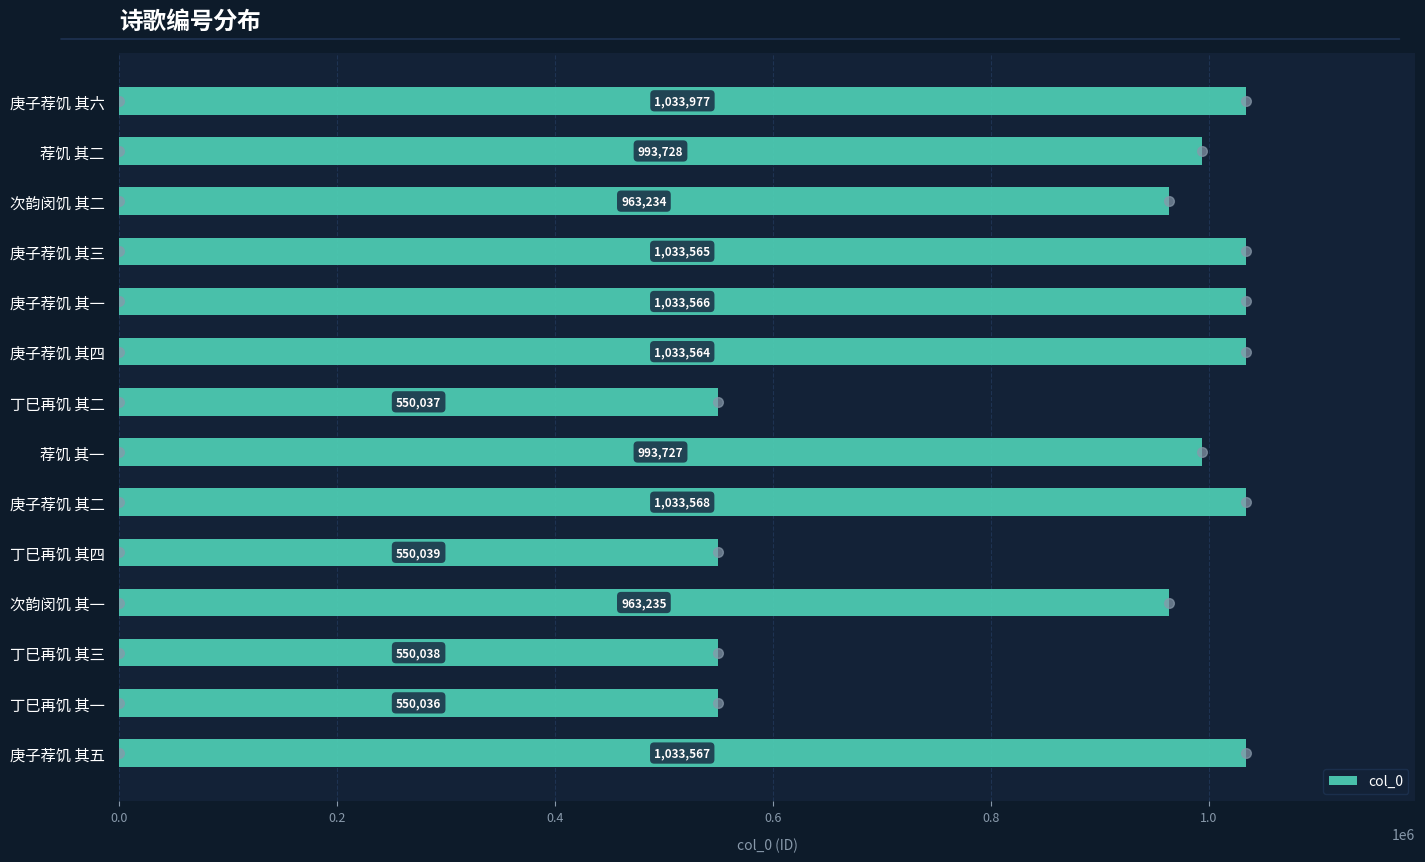

Reading bottom to top, extract all data points from this chart.

庚子荐饥 其五=1033567	丁巳再饥 其一=550036	丁巳再饥 其三=550038	次韵闵饥 其一=963235	丁巳再饥 其四=550039	庚子荐饥 其二=1033568	荐饥 其一=993727	丁巳再饥 其二=550037	庚子荐饥 其四=1033564	庚子荐饥 其一=1033566	庚子荐饥 其三=1033565	次韵闵饥 其二=963234	荐饥 其二=993728	庚子荐饥 其六=1033977